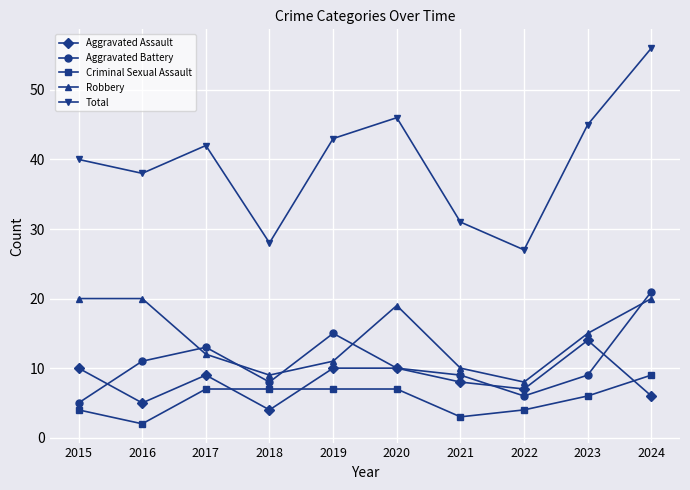

In Aggravated Assault, how many points are lower than both neighbors (excluding endpoints)?

3